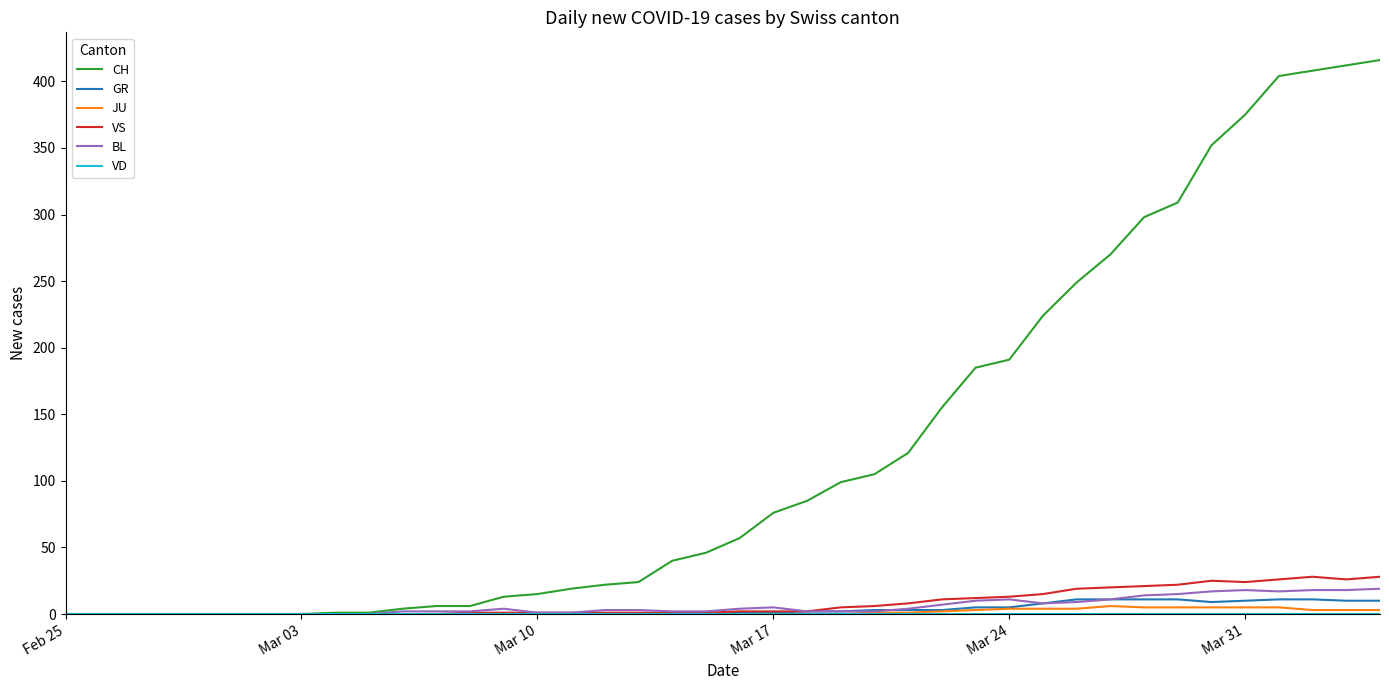

How many lines are shown in the chart?

6